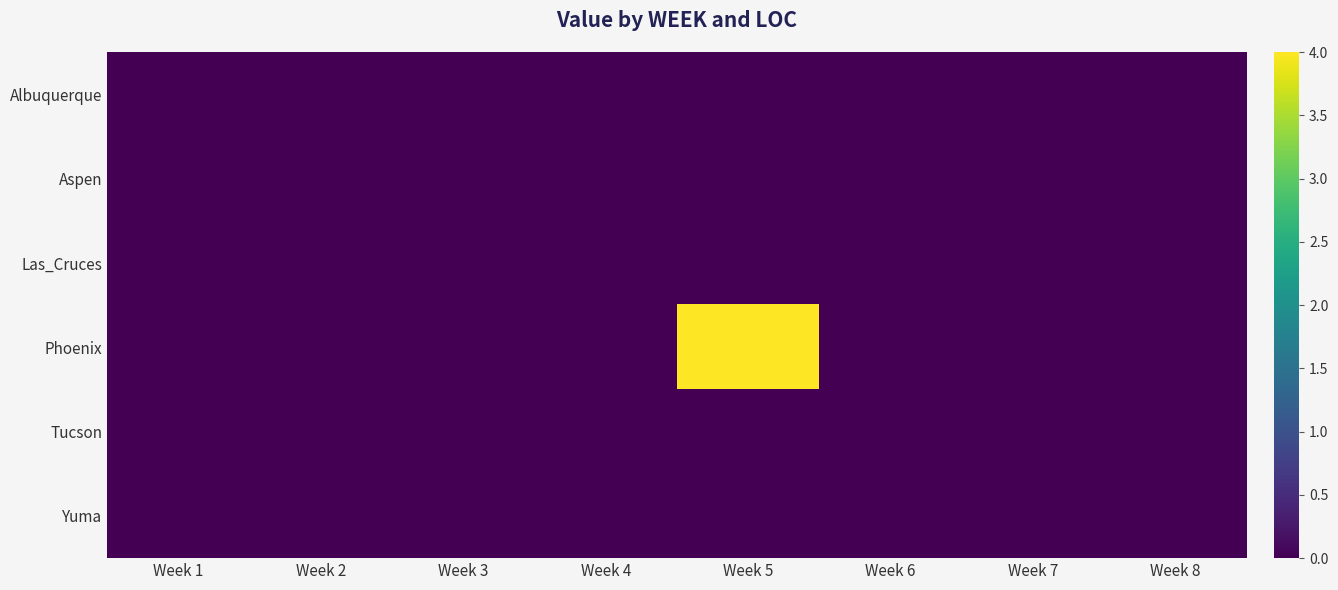

Reading left to right, transcribe all the data shown in this chart.

Albuquerque: Week 1=0	Week 2=0	Week 3=0	Week 4=0	Week 5=0	Week 6=0	Week 7=0	Week 8=0
Aspen: Week 1=0	Week 2=0	Week 3=0	Week 4=0	Week 5=0	Week 6=0	Week 7=0	Week 8=0
Las_Cruces: Week 1=0	Week 2=0	Week 3=0	Week 4=0	Week 5=0	Week 6=0	Week 7=0	Week 8=0
Phoenix: Week 1=0	Week 2=0	Week 3=0	Week 4=0	Week 5=4	Week 6=0	Week 7=0	Week 8=0
Tucson: Week 1=0	Week 2=0	Week 3=0	Week 4=0	Week 5=0	Week 6=0	Week 7=0	Week 8=0
Yuma: Week 1=0	Week 2=0	Week 3=0	Week 4=0	Week 5=0	Week 6=0	Week 7=0	Week 8=0